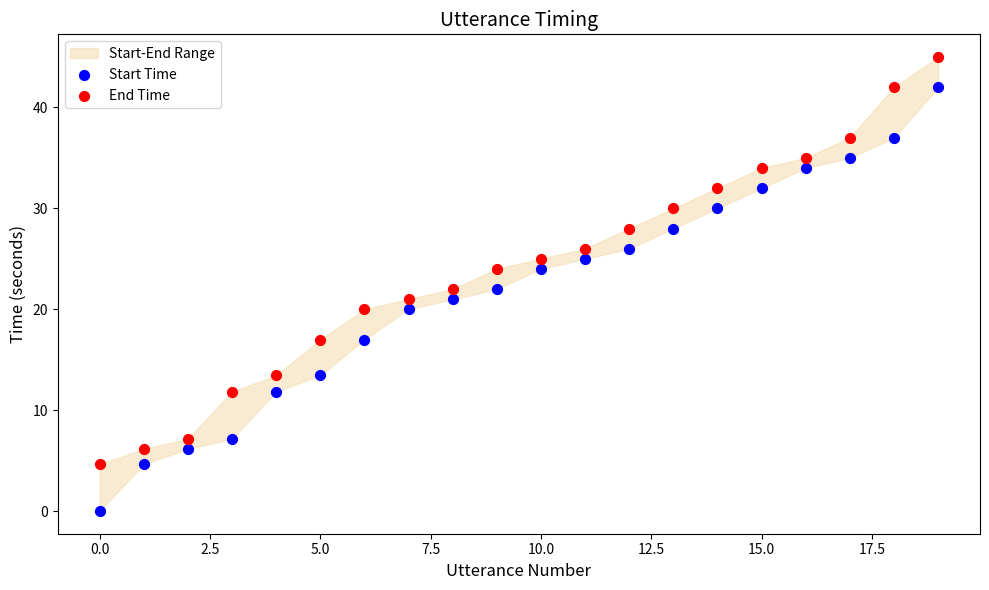

Across all data points, what is the range of Y values (max minus min)?

45.0